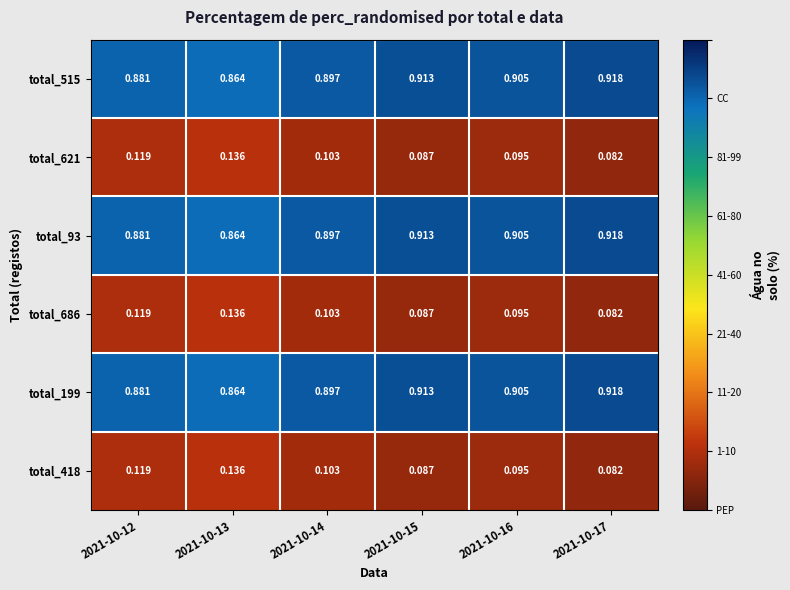

Is the value of total_93 at 2021-10-15 greater than the value of total_621 at 2021-10-12?

Yes